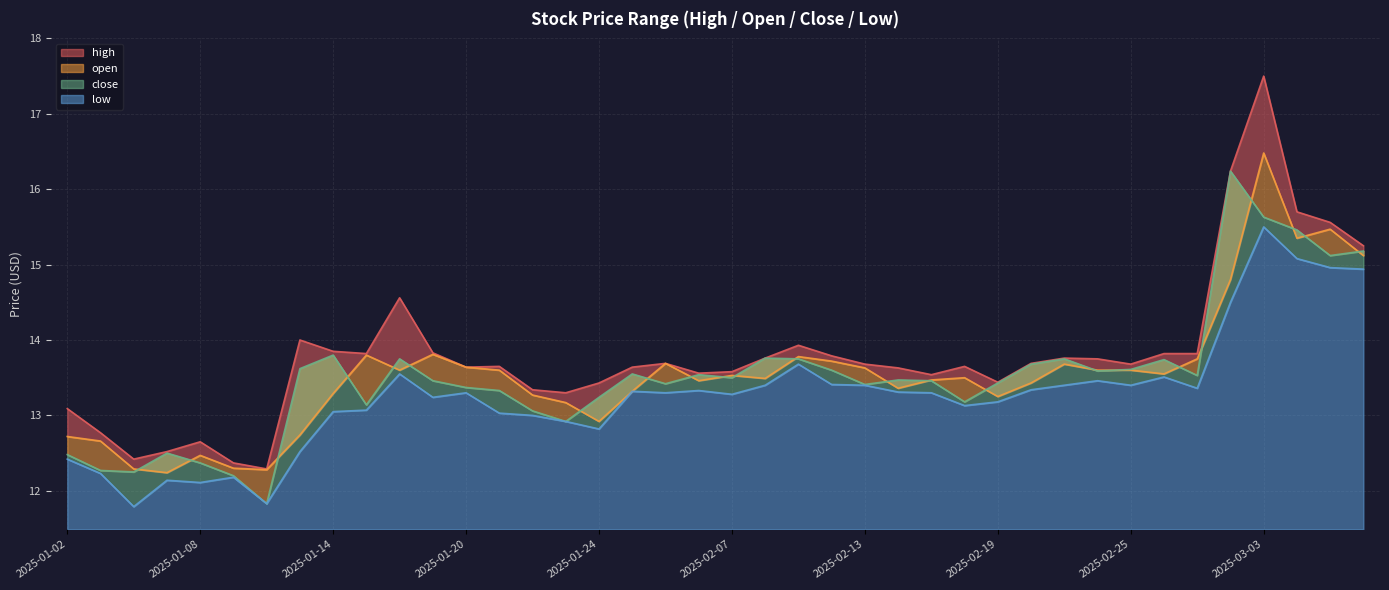

True or false: open has a value of 3.7 at 2025-01-06.

False